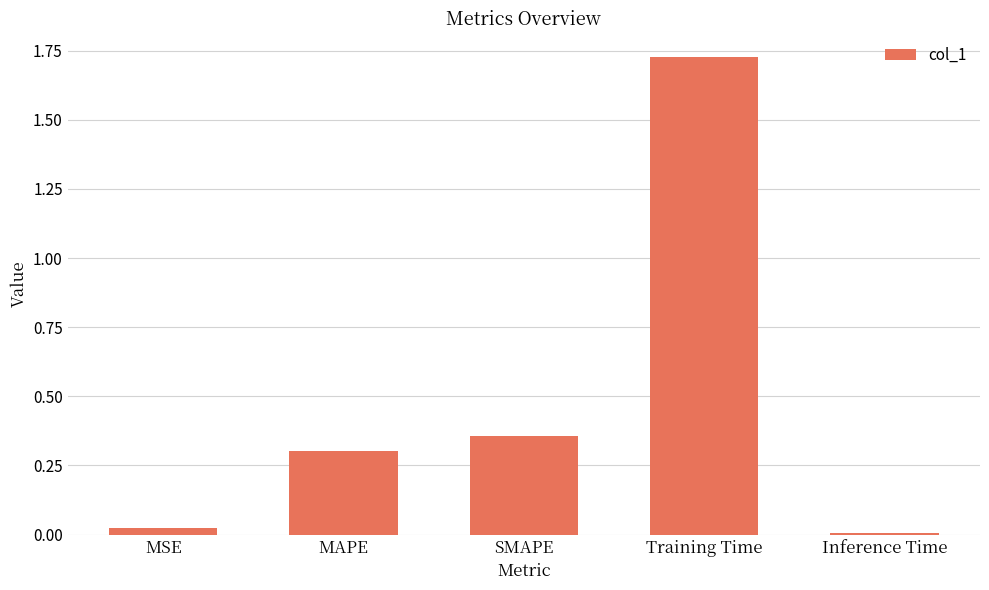

Which category has the highest value across all series?

Training Time